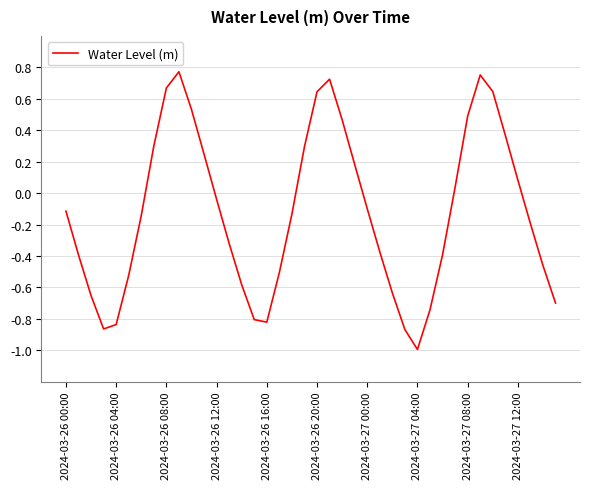

What is the difference between the maximum and minimum values?

1.8